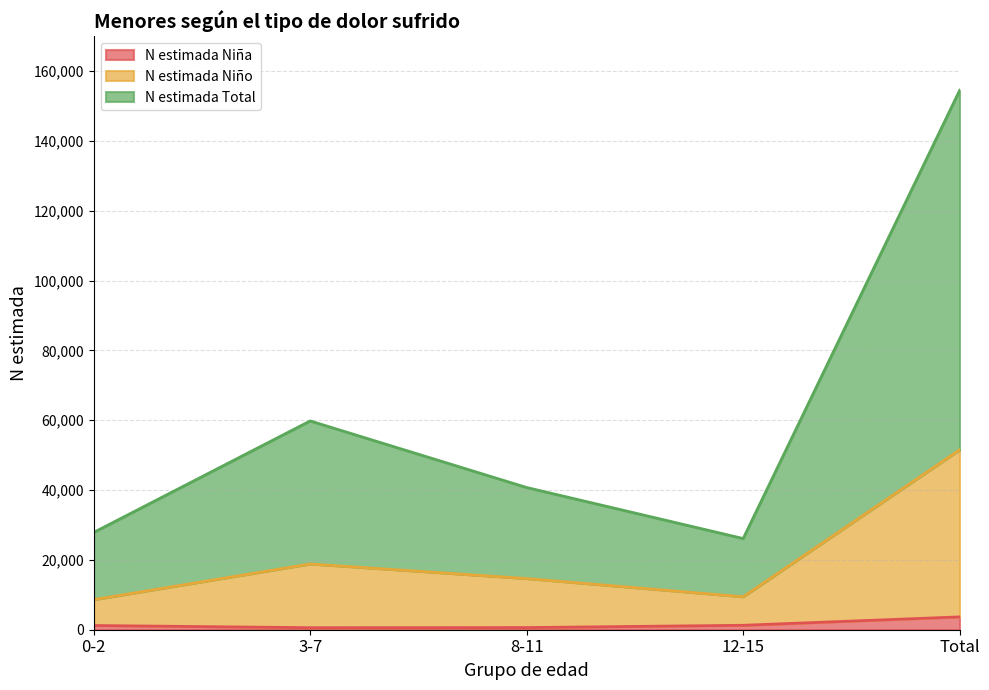

True or false: N estimada Niño and N estimada Total intersect in this chart.

False